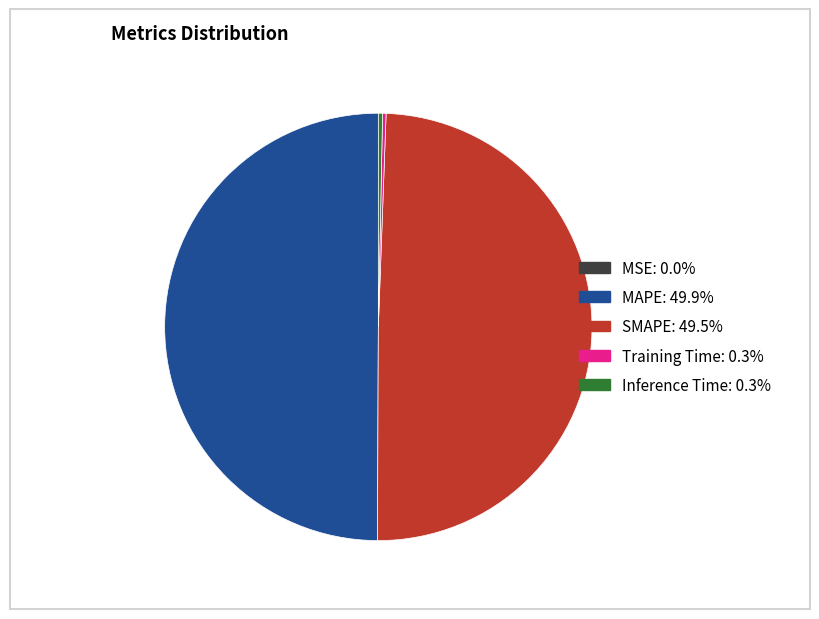

Does SMAPE represent more than half of the total?

No